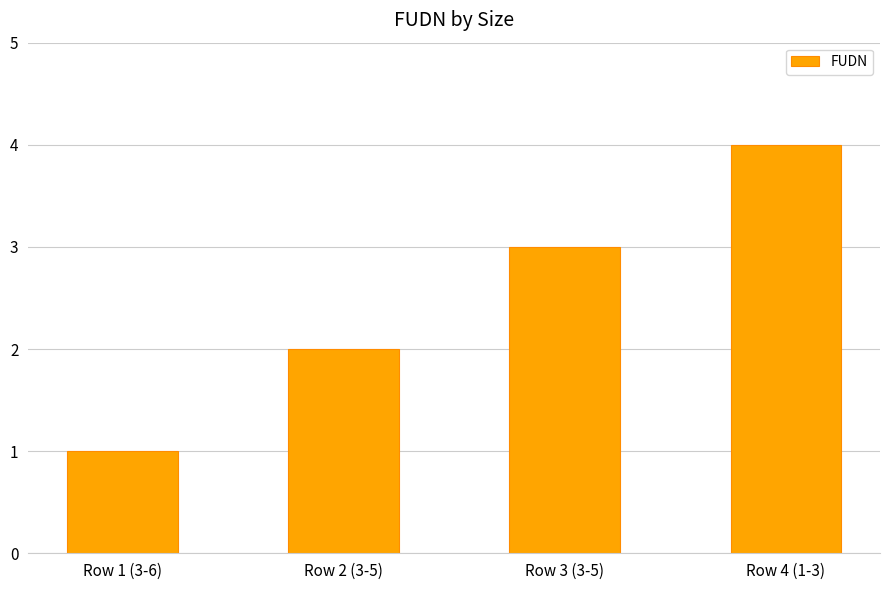

Rank the categories by value from highest to lowest.

Row 4 (1-3), Row 3 (3-5), Row 2 (3-5), Row 1 (3-6)